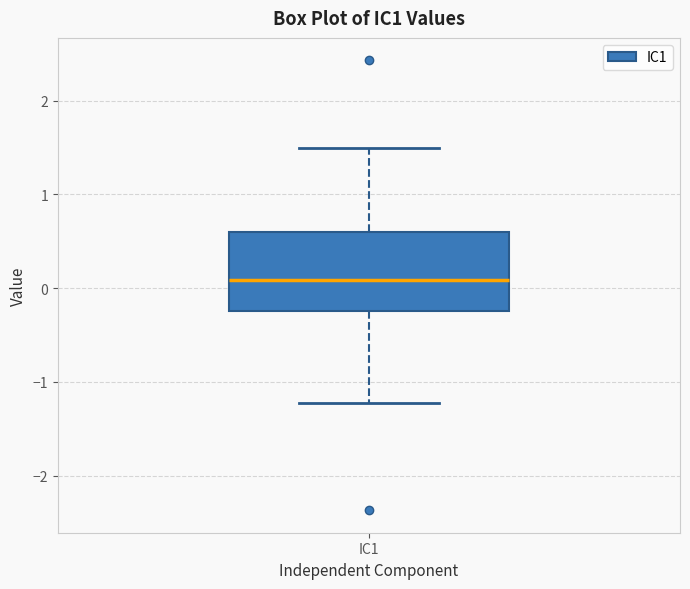

Transcribe this box plot: give where the median line is, the range the box spans, and where the two whiskers end, as read against the y-axis. The values are not printed on the chart, so give them approximately, as read against the axis.

median 0.1, box -0.2 to 0.6, whiskers -1.2 to 1.5